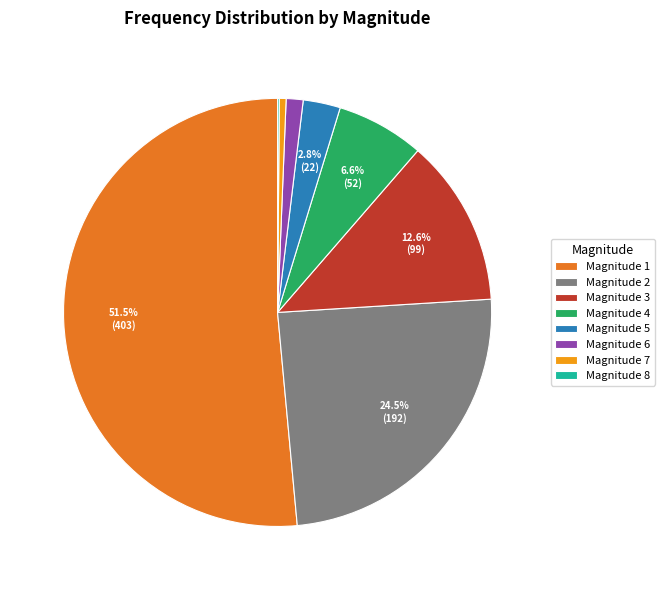

Do Magnitude 6 and Magnitude 7 together represent more than half of the pie?

No